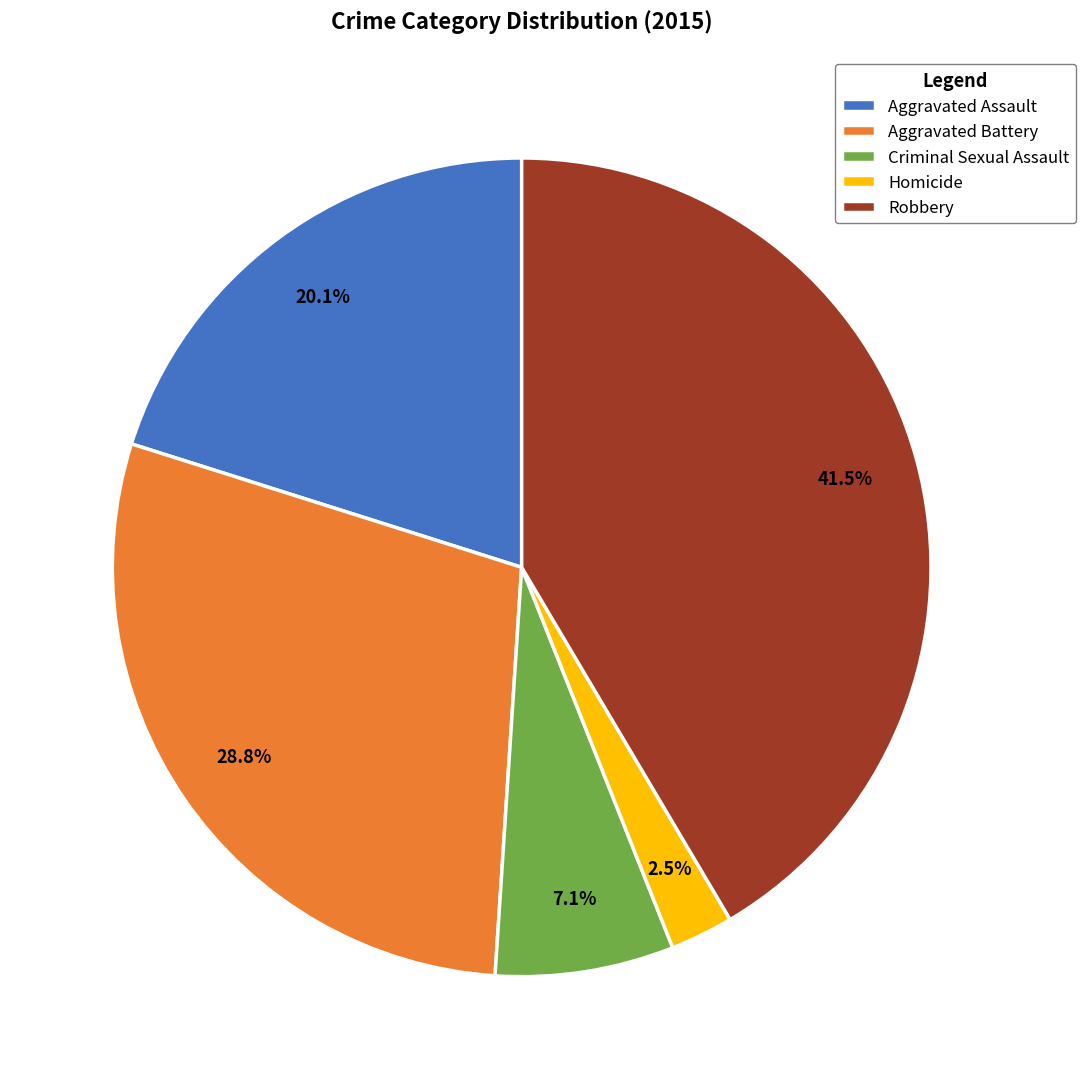

What is the ratio of the value at Homicide to the value at Criminal Sexual Assault?

0.4